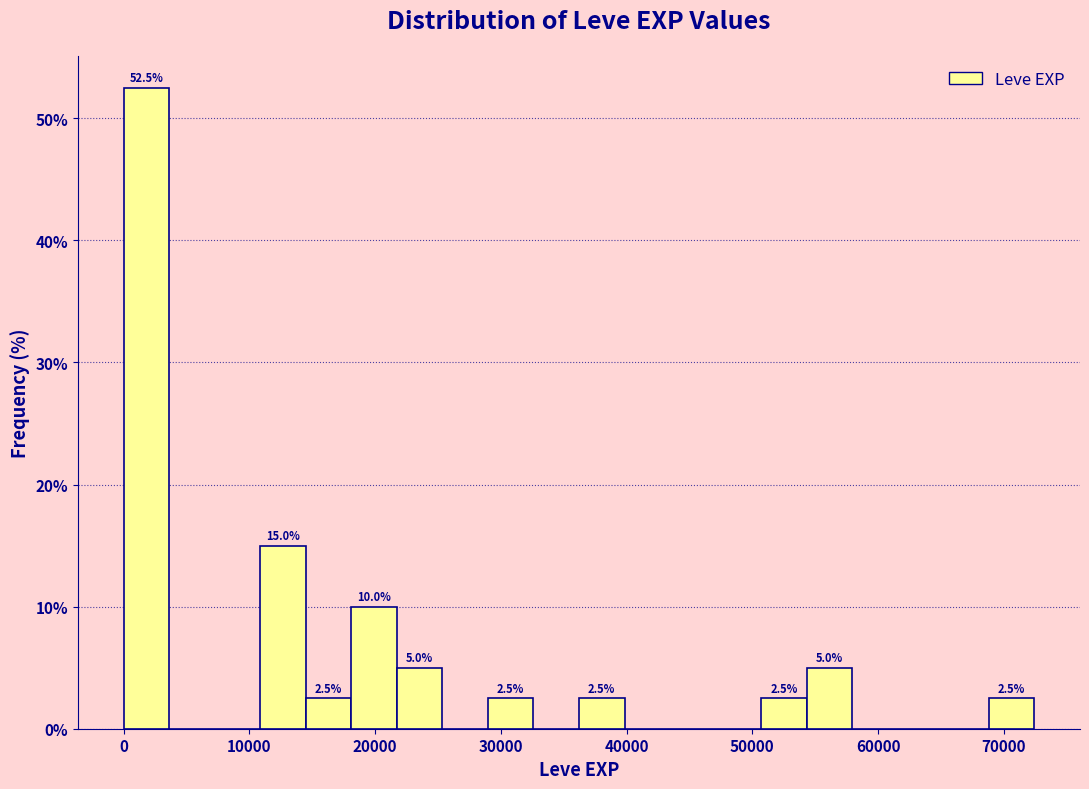

Read against the x-axis, roughly where is the centre of the tallest bar?

2000